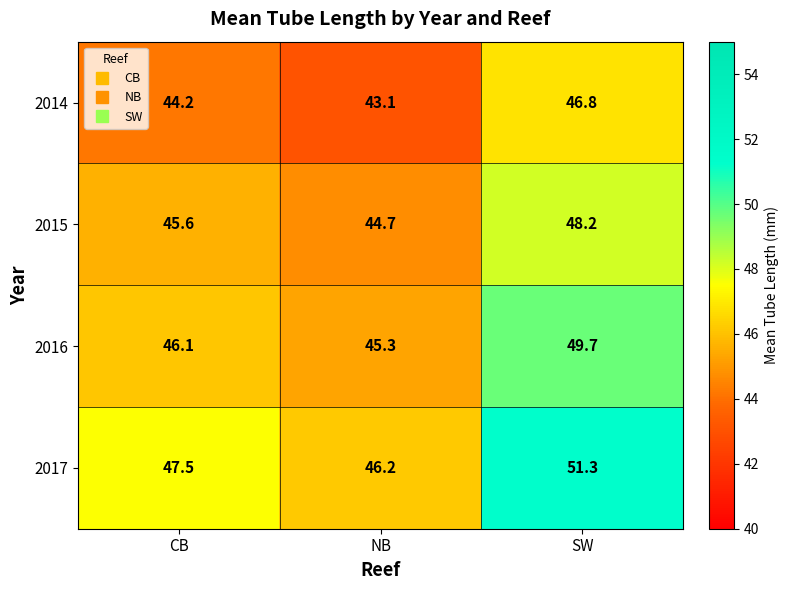

What is the minimum value for 2017?

46.2